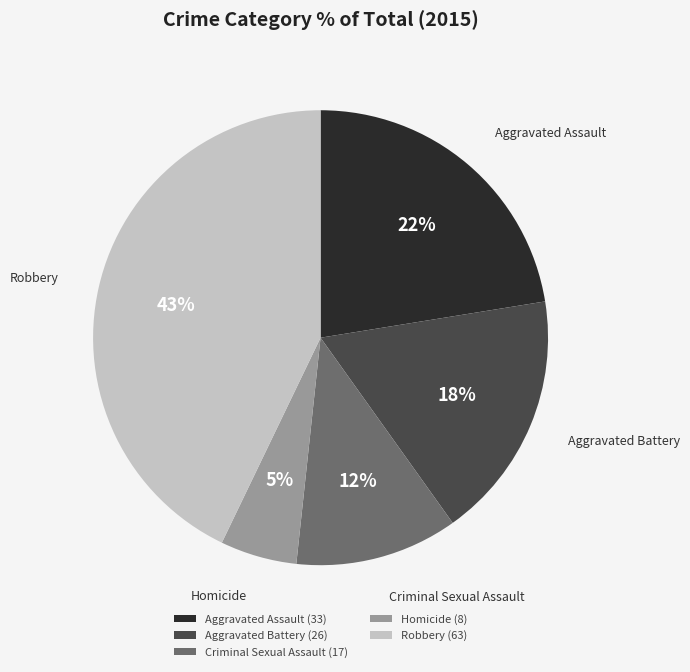

To the nearest percent, what percentage of the pie is Criminal Sexual Assault?

12%